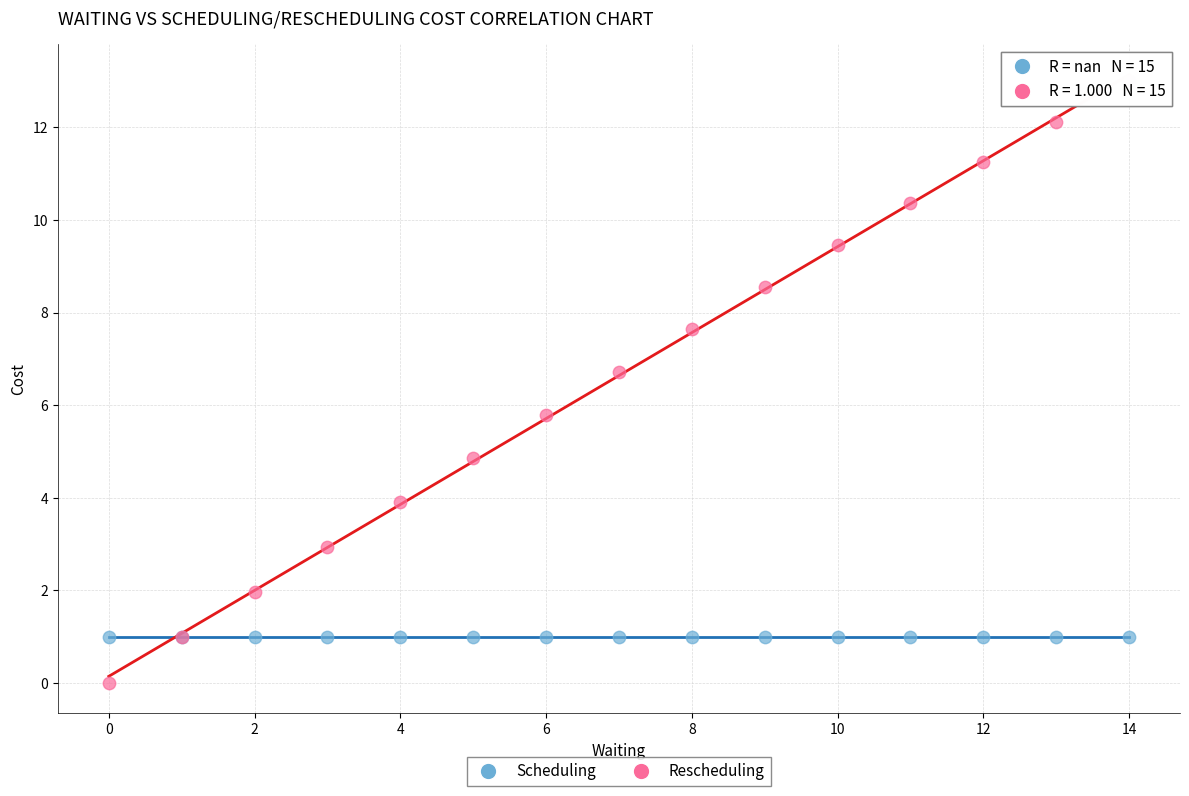

Which series reaches the maximum Y coordinate?

Rescheduling